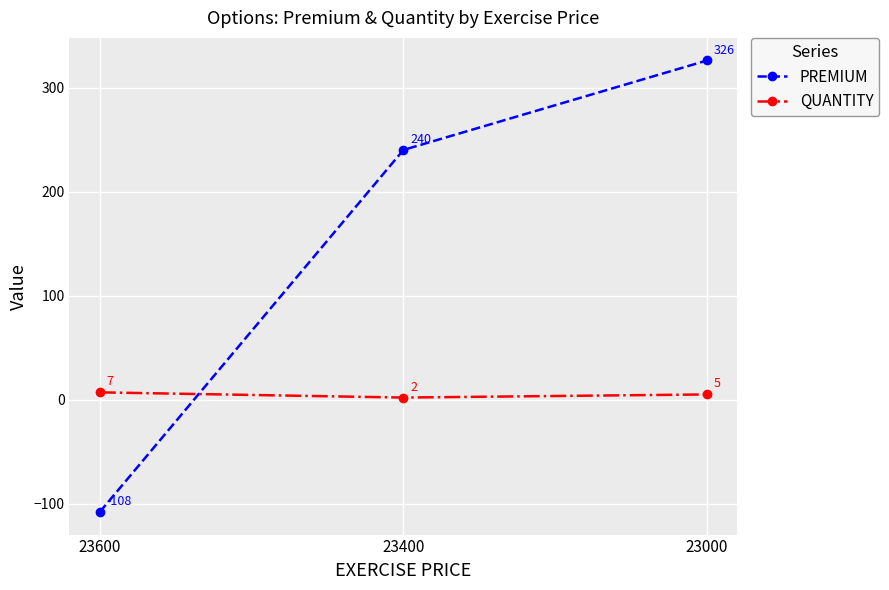

Which label corresponds to the largest value in the chart?

23000